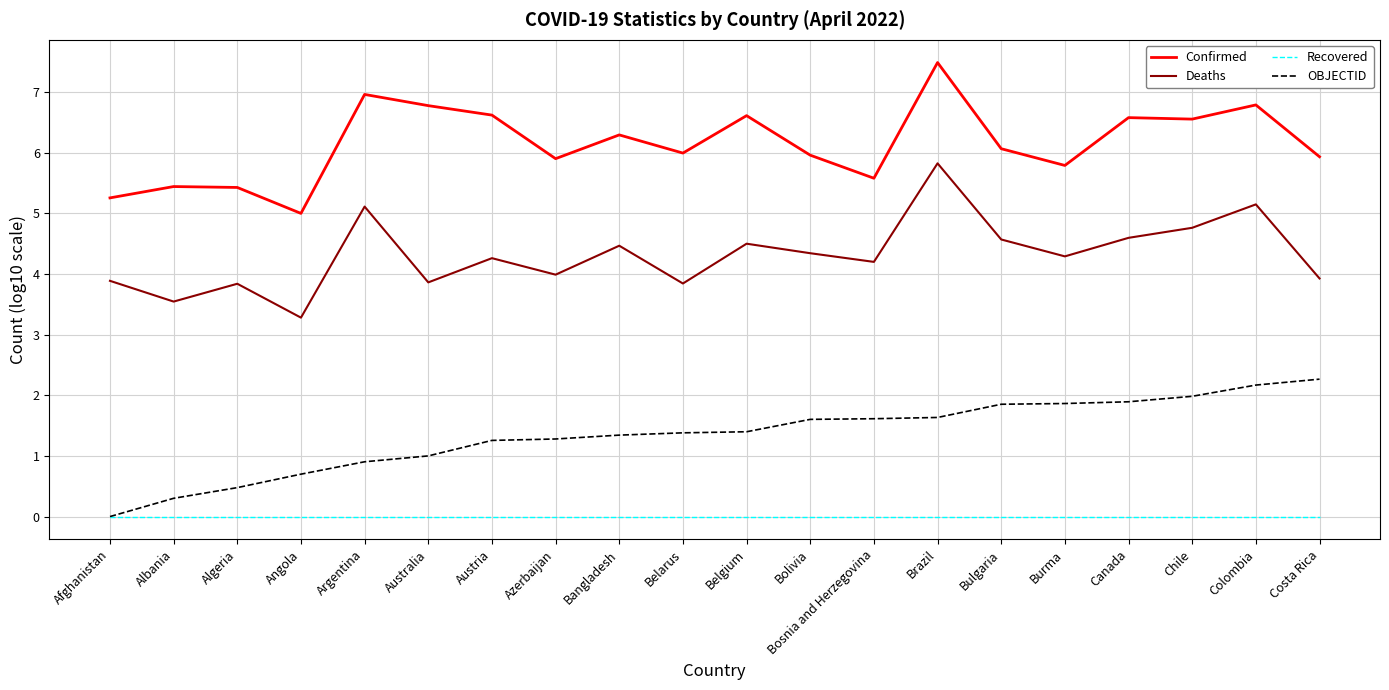

The value of Deaths at Azerbaijan is 1.8. True or false?

False